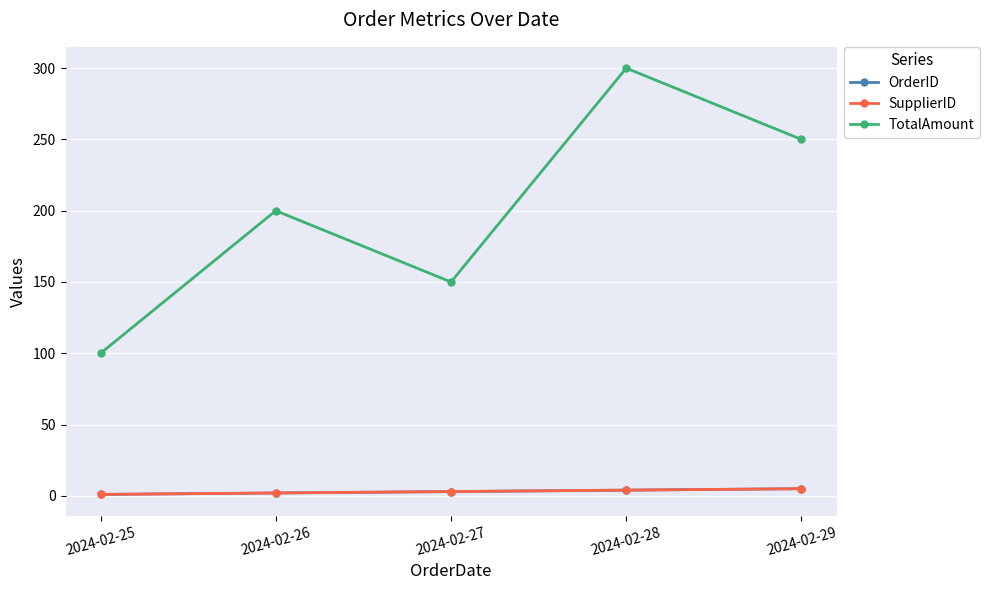

Which label corresponds to the largest value in the chart?

2024-02-28